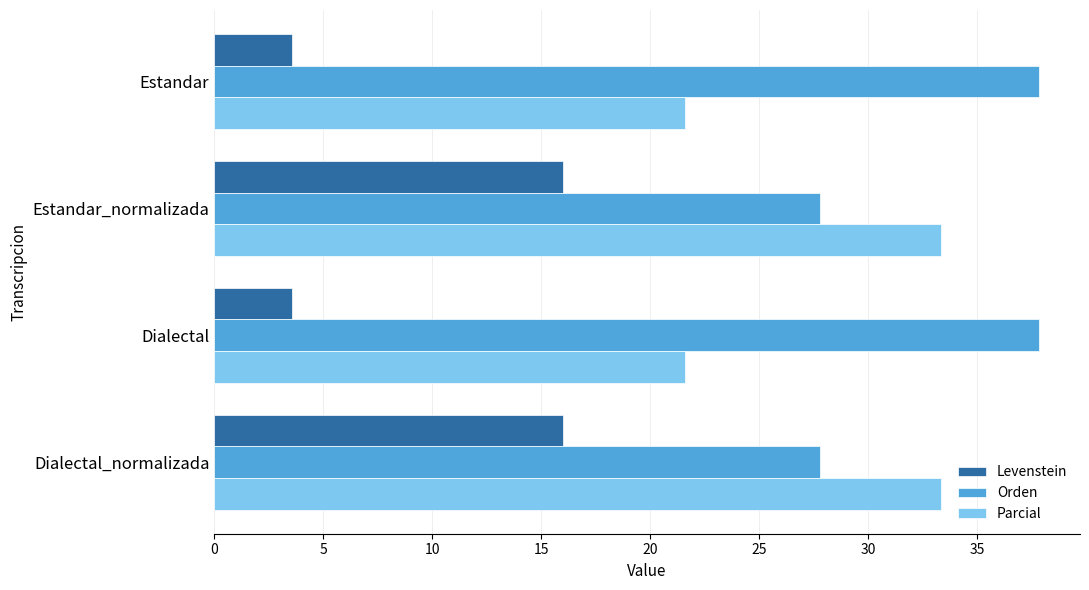

What is the difference between the maximum and second lowest values in the Parcial series?

11.7